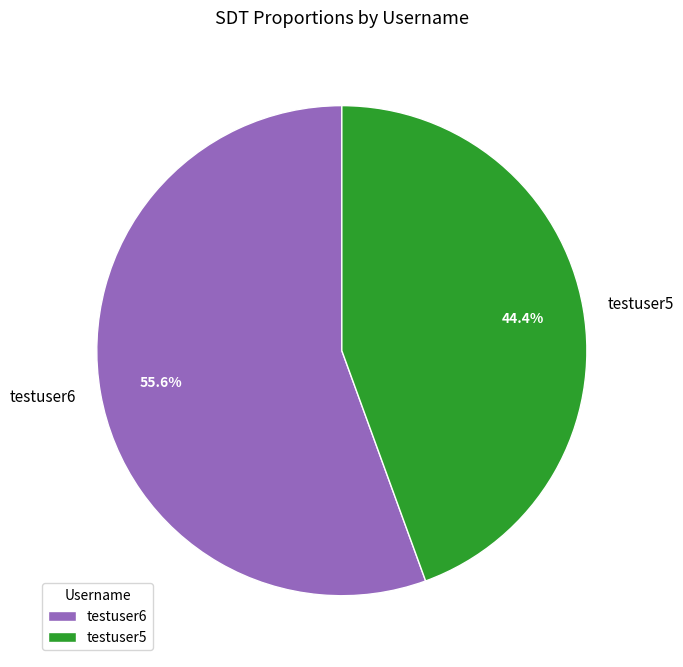

To the nearest percent, what is the average slice percentage?

50%